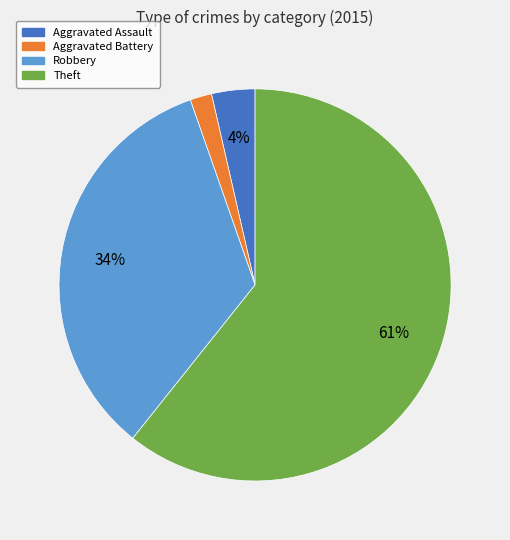

Is there any slice that represents more than half of the pie?

Yes